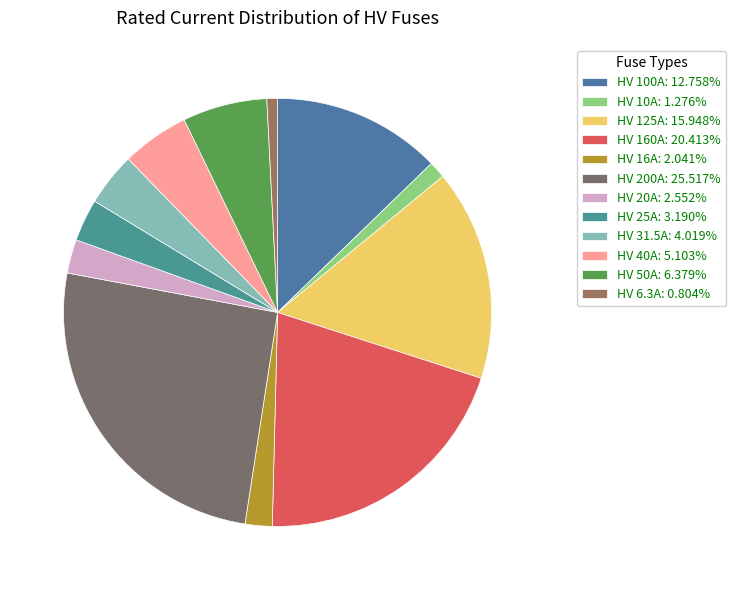

What percentage is the HV 16A slice, to the nearest percent?

2%